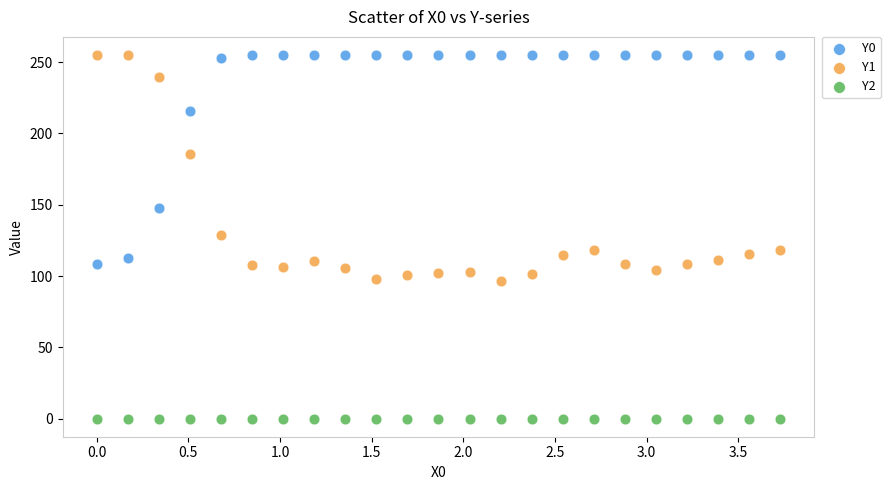

Which series contains the lowest Y value?

Y2